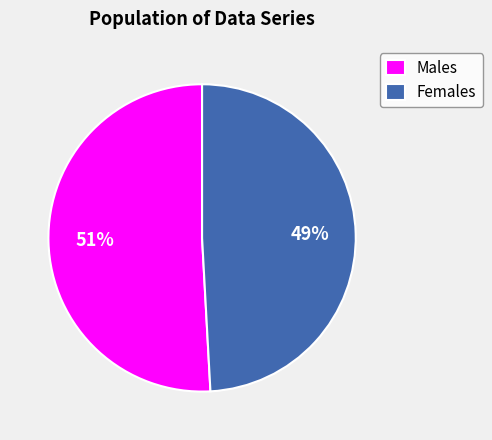

Which category has the smallest portion of the pie?

Females